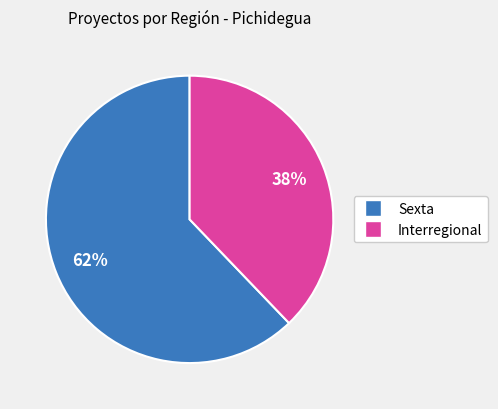

To the nearest percent, what percentage of the pie is Sexta?

62%